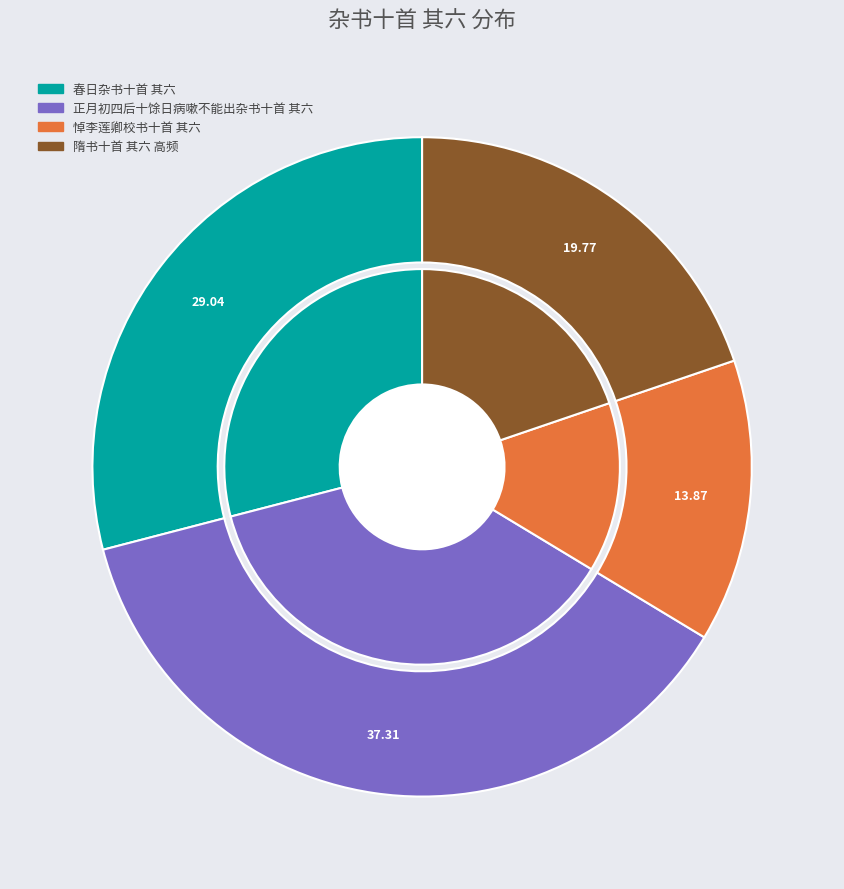

Do 正月初四后十馀日病嗽不能出杂书十首 其六 and 春日杂书十首 其六 together represent more than half of the pie?

Yes